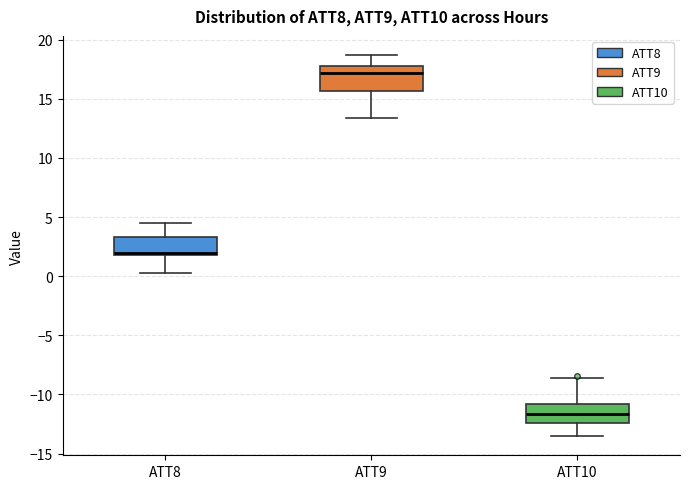

Reading left to right, read every box against the y-axis: the position of its median line, the range the box covers, and the ends of its whiskers. The values are not printed on the chart, so give them approximately, as read against the axis.

ATT8: median 2.0 (just above the box's lower edge), box 2.0 to 3.5, whiskers 0.0 to 4.5
ATT9: median 17.0, box 15.5 to 18.0, whiskers 13.5 to 18.5
ATT10: median -11.5, box -12.5 to -11.0, whiskers -13.5 to -8.5